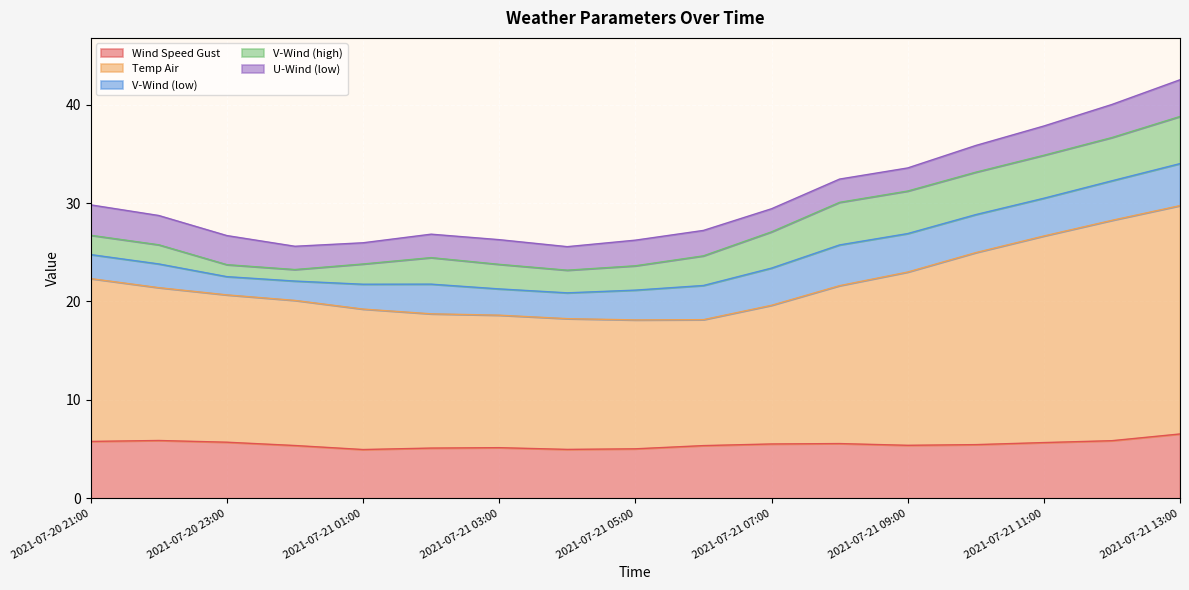

Which series has the largest total across all categories?

Temp Air